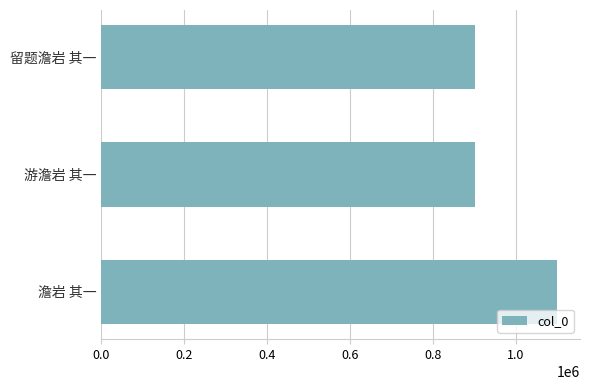

Does the chart contain any negative values?

No